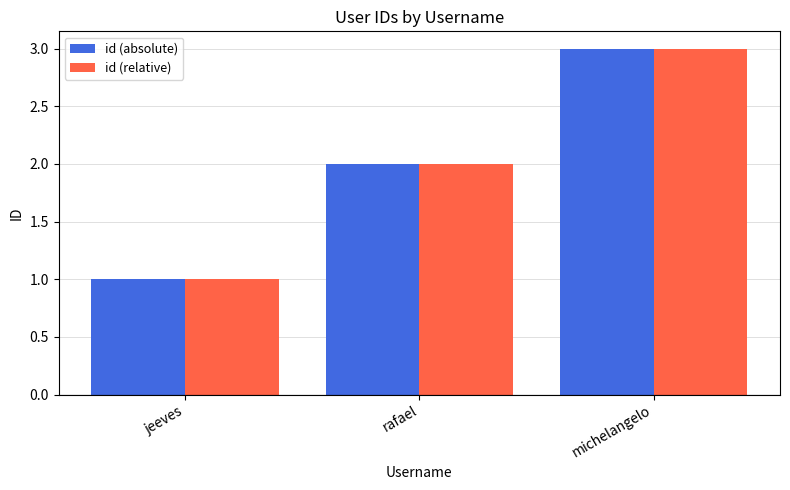

What are all the series names shown in the legend?

id (absolute), id (relative)